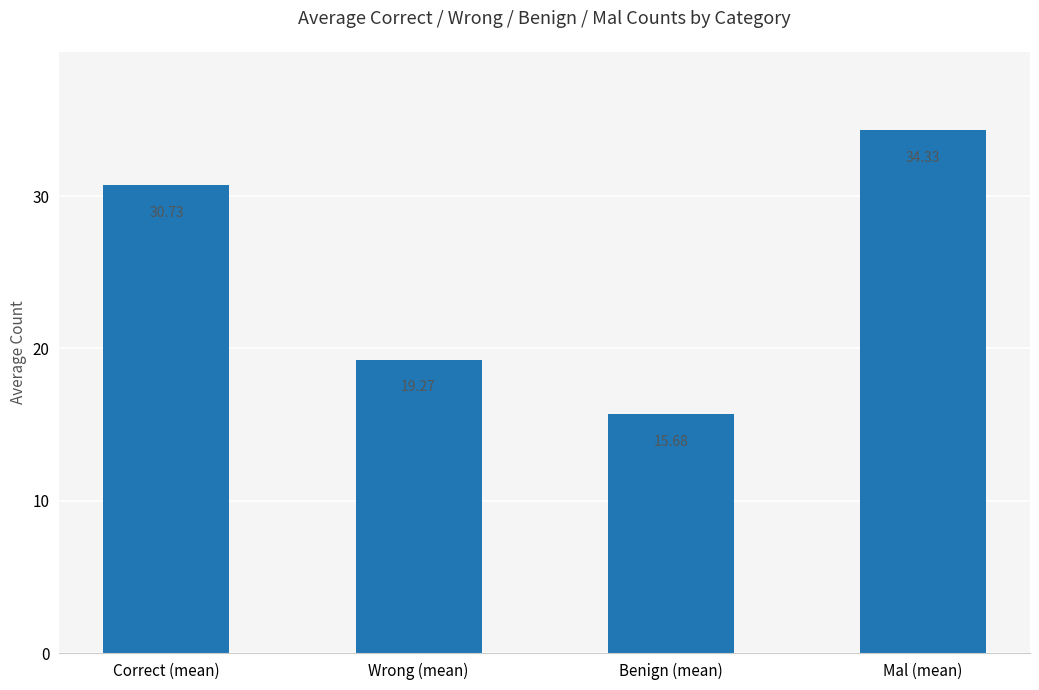

The chart shows a value of 19.3 at Wrong (mean). True or false?

True